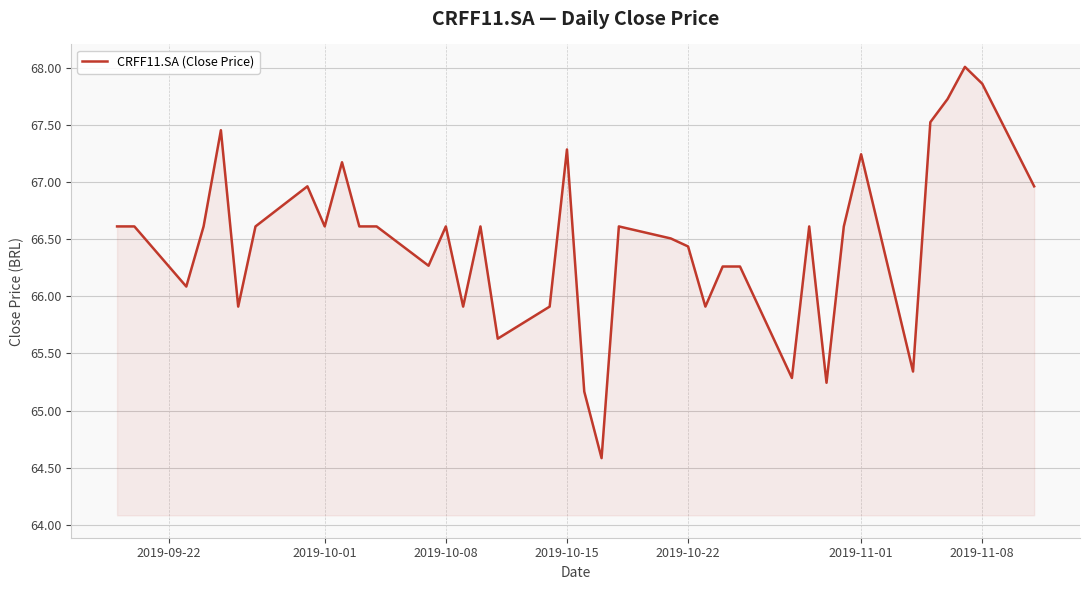

What is the smallest value displayed?

64.6